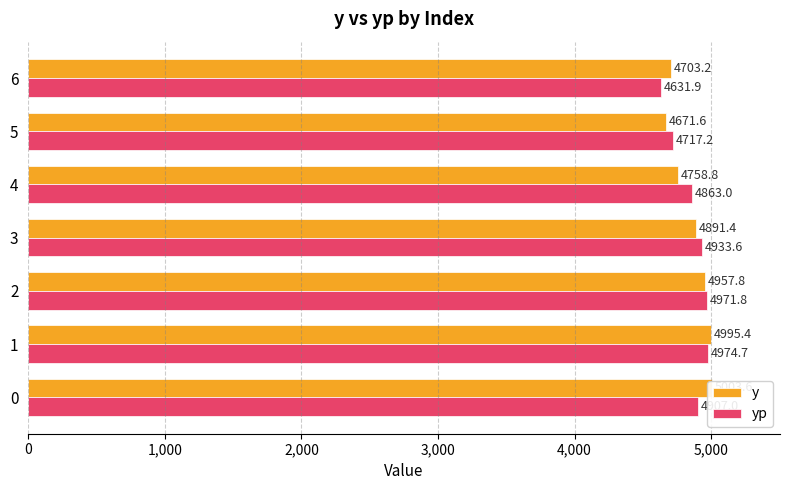

Is it true that y equals 8483.5 at 0?

False